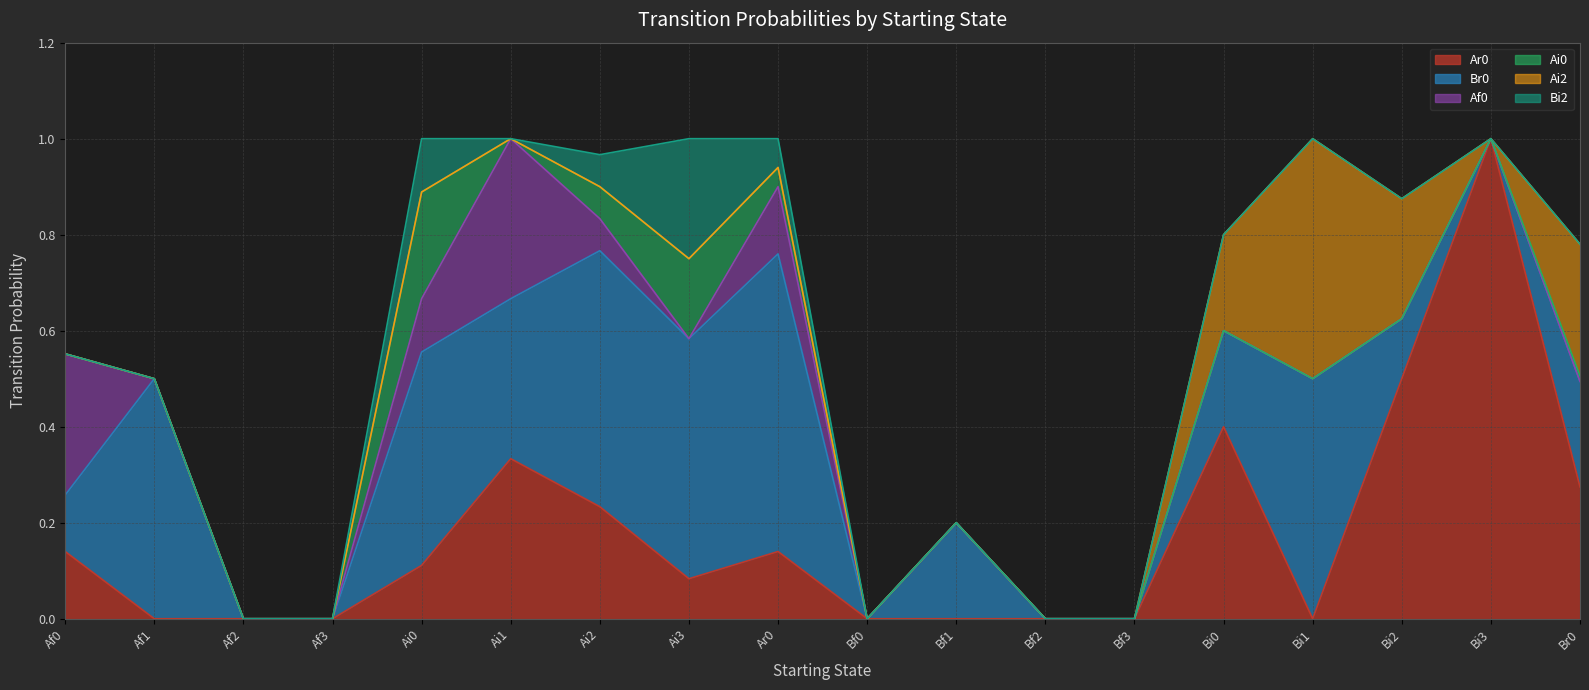

The Bi2 series shows 0.0 at Af2. True or false?

True